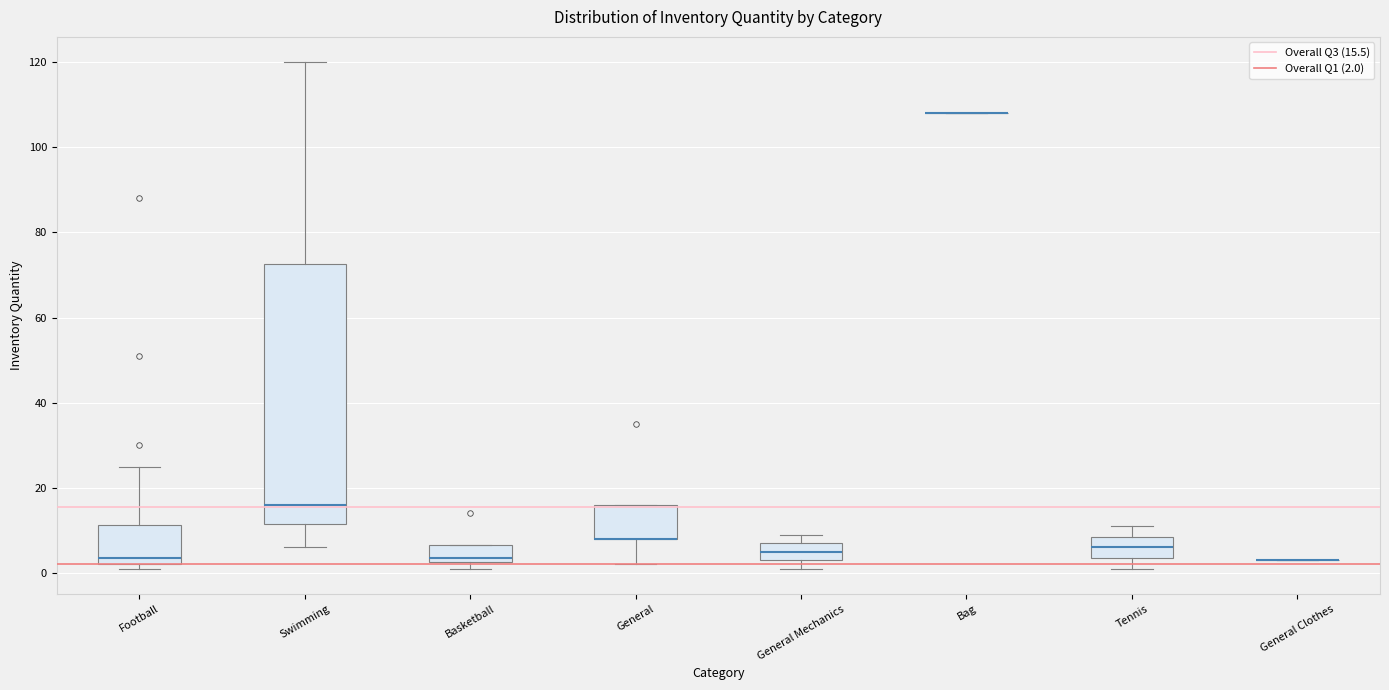

Reading left to right, transcribe this box plot: for each box, give where its median line is, the range the box spans, and where its two whiskers end, as read against the y-axis. The values are not printed on the chart, so give them approximately, as read against the axis.

Football: median 4, box 2 to 12, whiskers 2 (just below the box's lower edge) to 26
Swimming: median 16, box 12 to 72, whiskers 6 to 120
Basketball: median 4, box 2 to 6, whiskers 2 (just below the box's lower edge) to 6
General: median 8 (drawn on the box's lower edge), box 8 to 16, whiskers 2 to 16
General Mechanics: median 6, box 4 to 8, whiskers 2 to 10
Bag: box collapsed to a line at 108, whiskers 108 to 108
Tennis: median 6, box 4 to 8, whiskers 2 to 12
General Clothes: box collapsed to a line at 4, whiskers 4 to 4